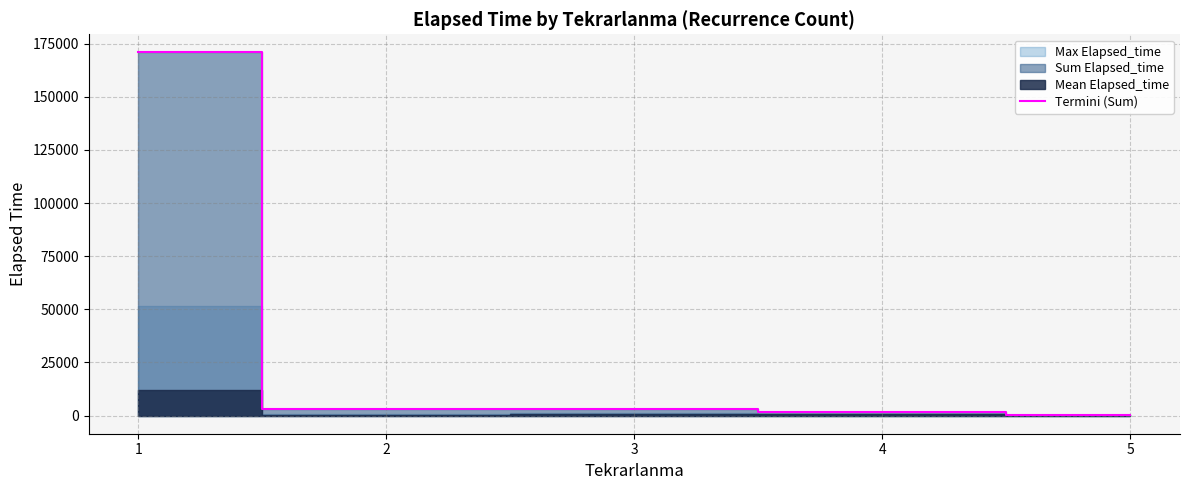

Does the chart have visible grid lines?

Yes